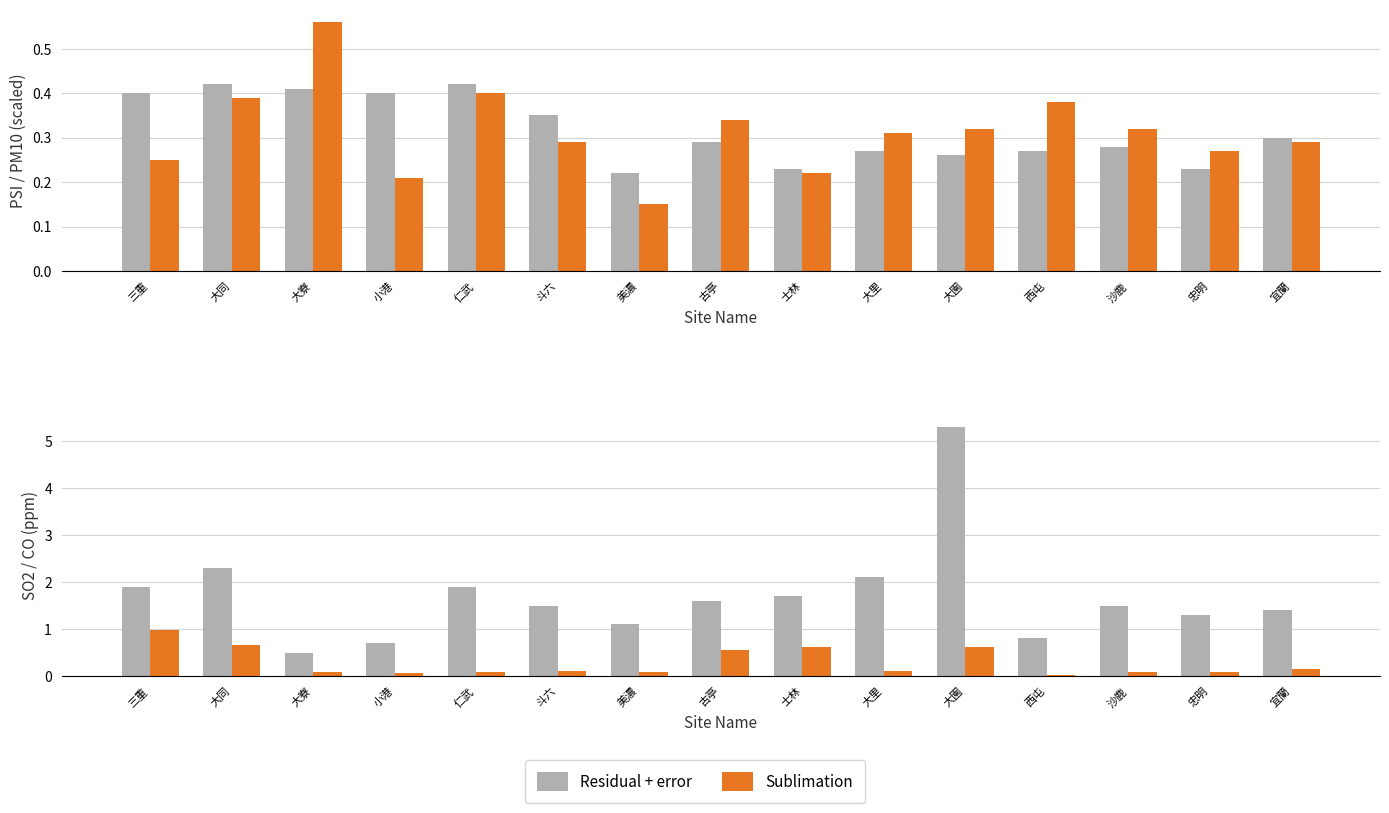

True or false: Residual + error has a value of 1.4 at 大園.

False